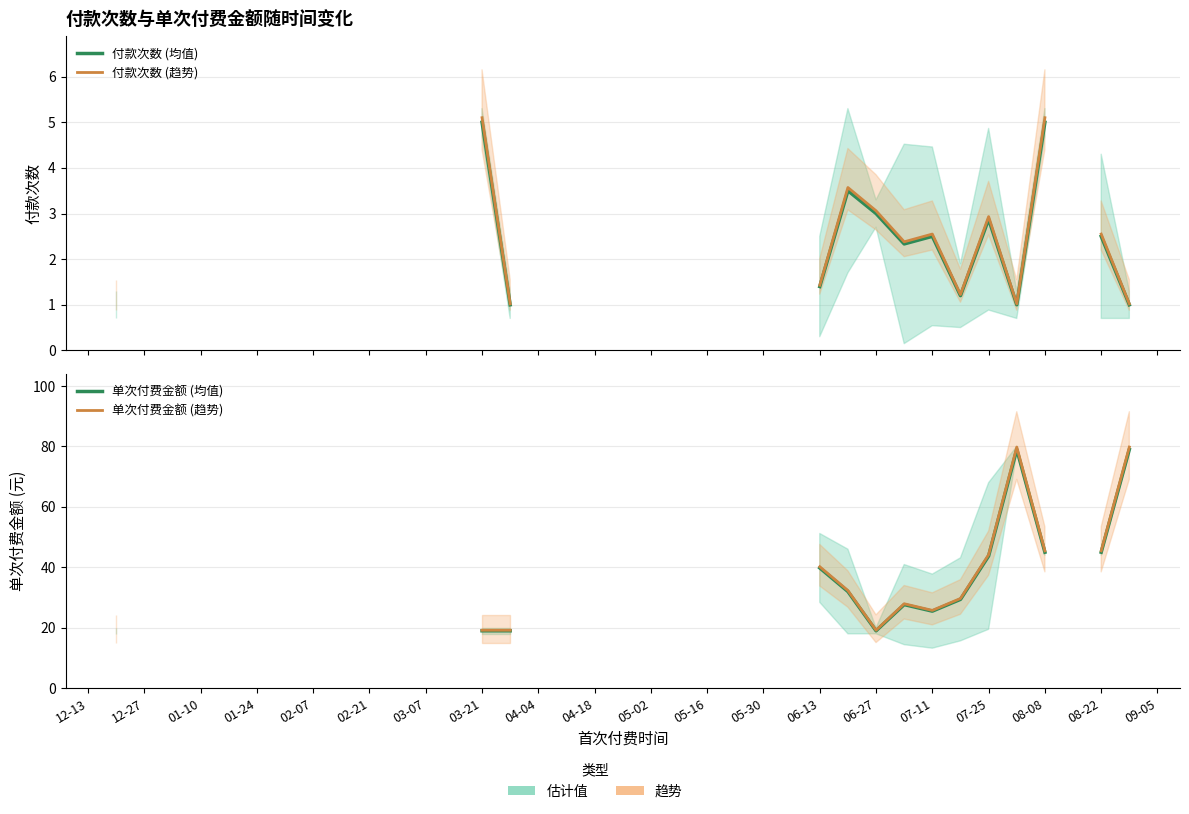

What are all the series names shown in the legend?

付款次数 (均值), 付款次数 (趋势), 单次付费金额 (均值), 单次付费金额 (趋势)